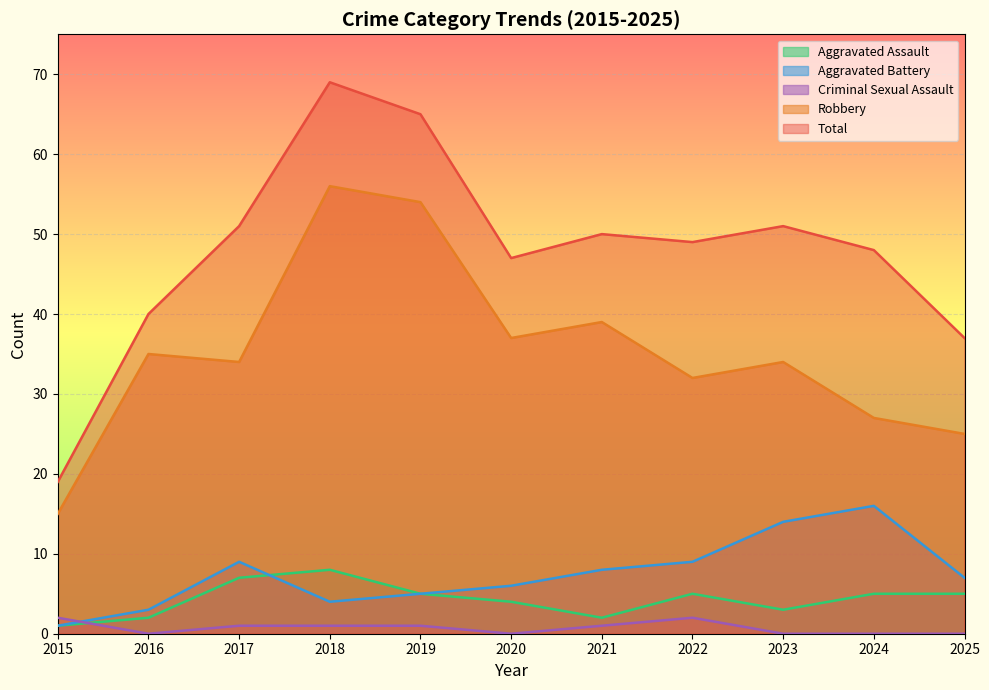

What is the sum of the Criminal Sexual Assault values at 2019 and 2018?

2